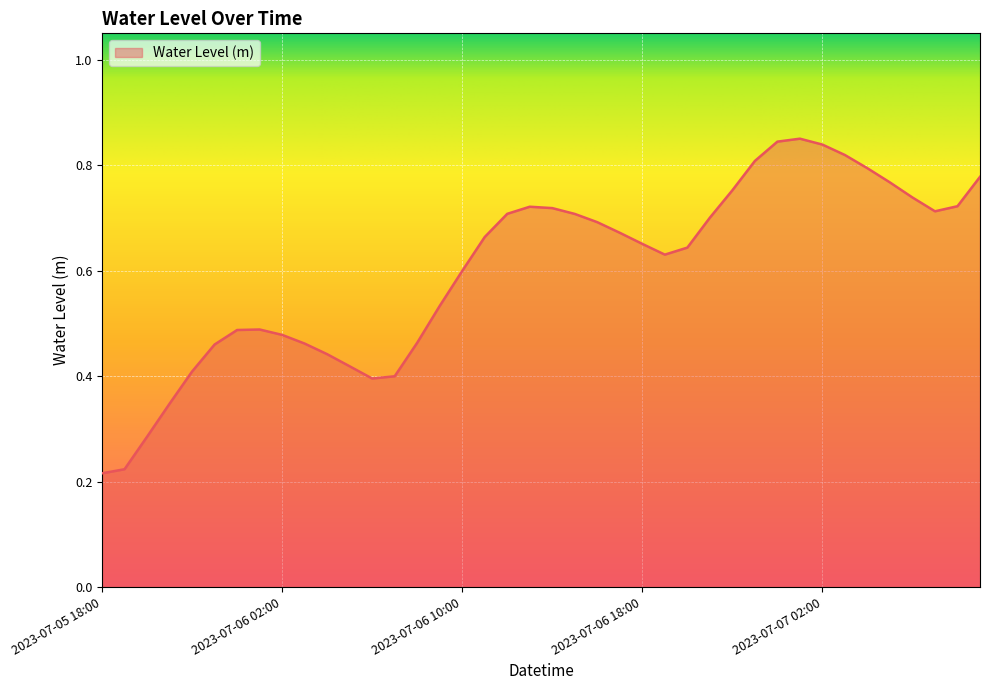

What is the label of the 23rd point from the left?

2023-07-06 16:00